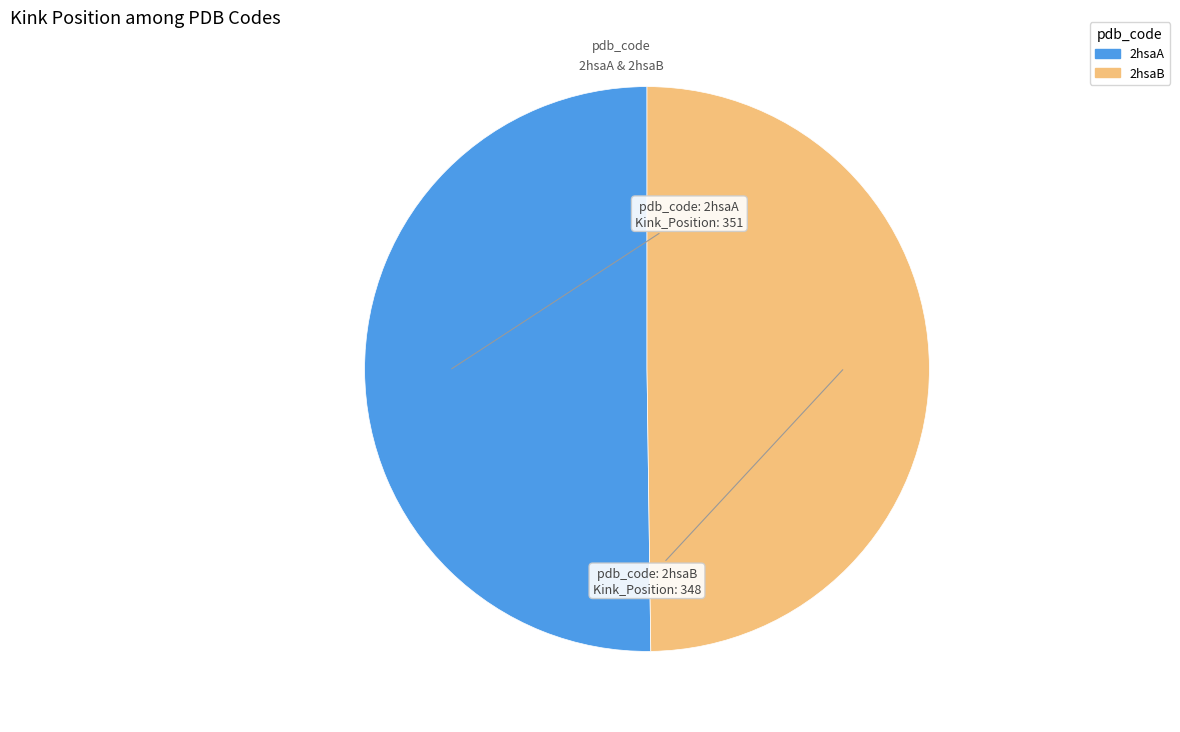

What is the ratio of the value at 2hsaB to the value at 2hsaA?

1.0